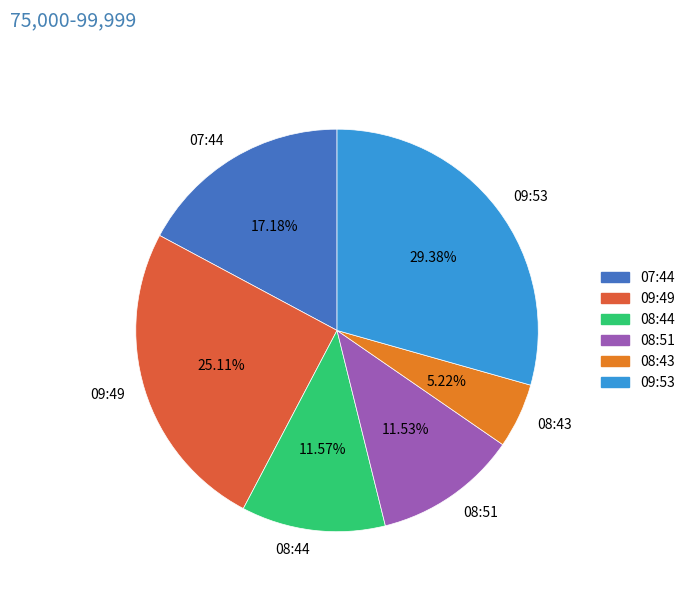

Combined, do 08:44 and 08:43 account for over 50%?

No